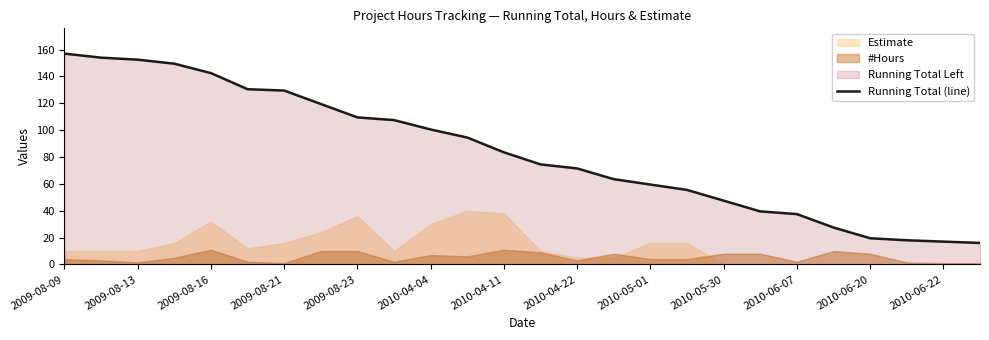

True or false: Running Total (line) has a value of 48.7 at 2009-08-16.

False